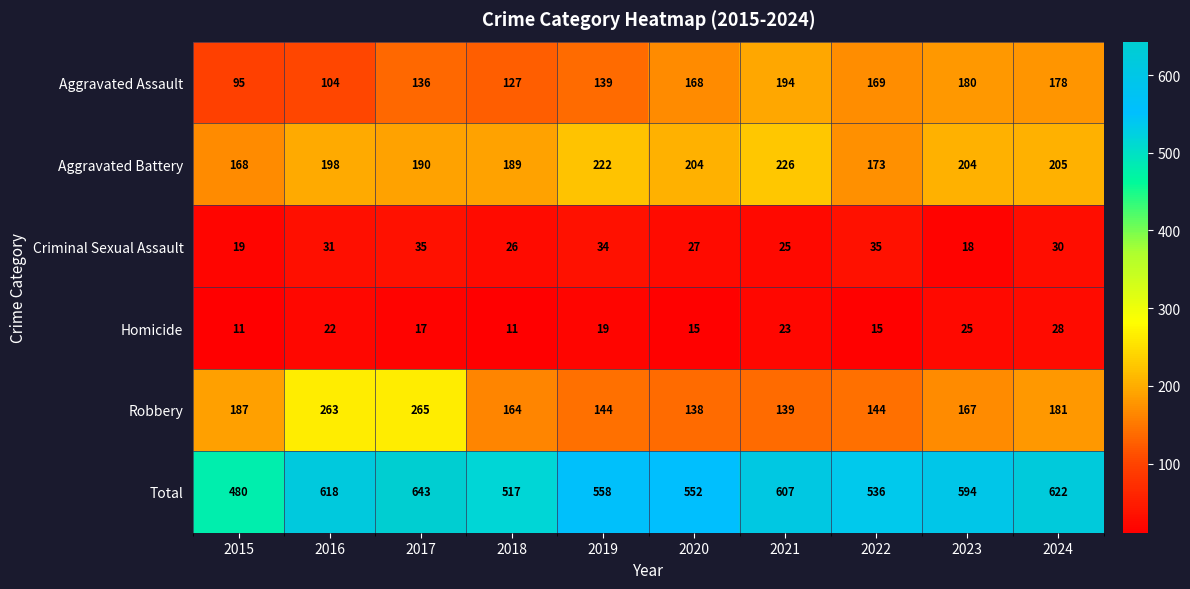

Rank the series by their maximum value, from highest to lowest.

Total, Robbery, Aggravated Battery, Aggravated Assault, Criminal Sexual Assault, Homicide